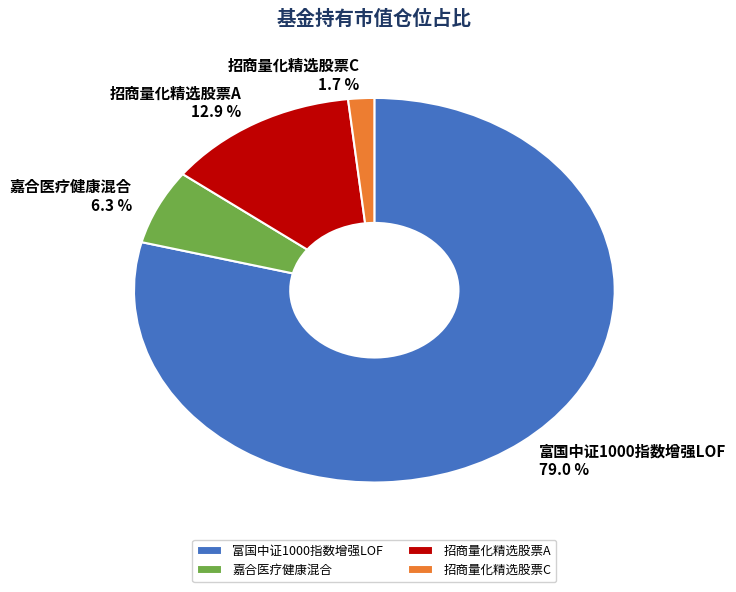

Rank the categories by value from lowest to highest.

招商量化精选股票C, 嘉合医疗健康混合, 招商量化精选股票A, 富国中证1000指数增强LOF